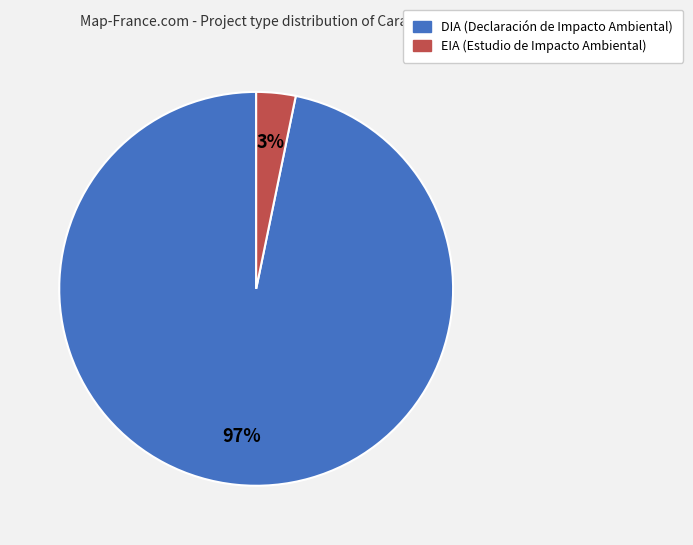

What percentage is the DIA slice, to the nearest percent?

97%